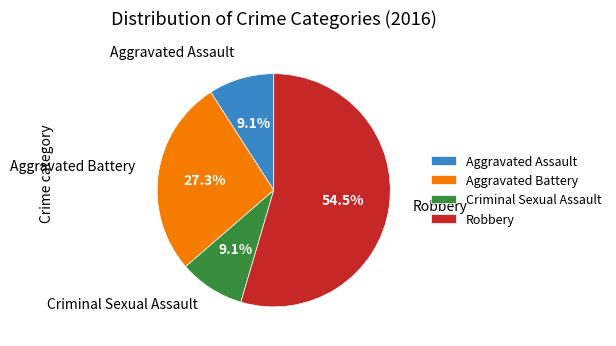

To the nearest percent, what is the average slice percentage?

25%